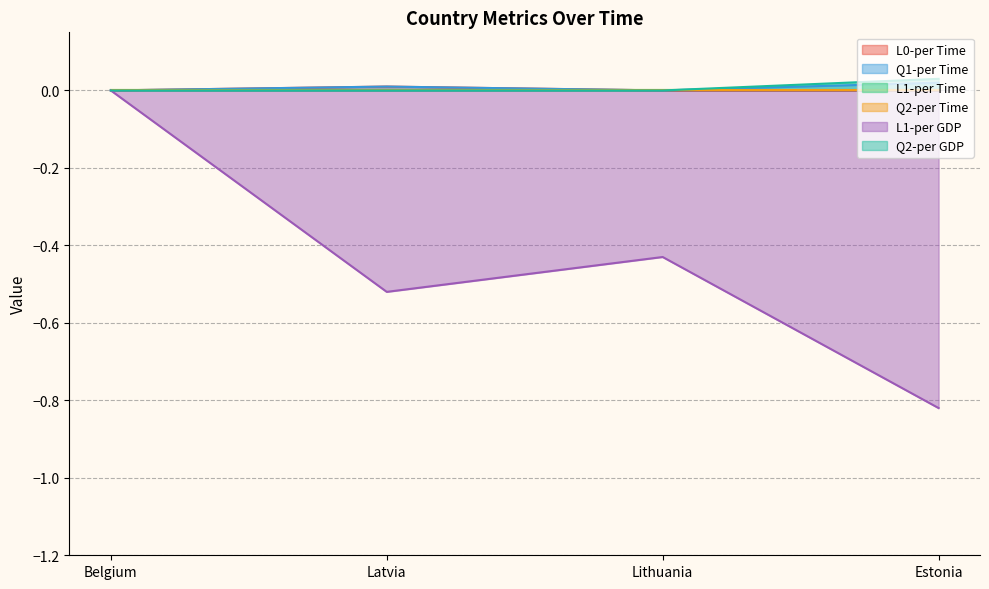

Which series changed the most between Latvia and Lithuania?

L1-per GDP